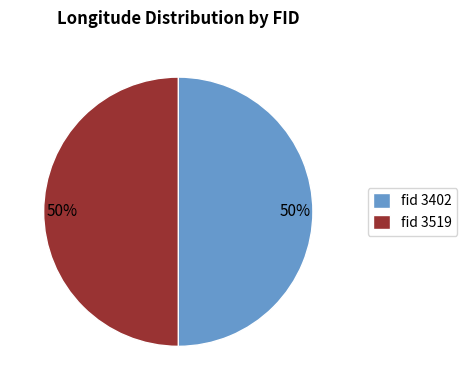

Is it true that fid 3402 is 50% of the pie?

True